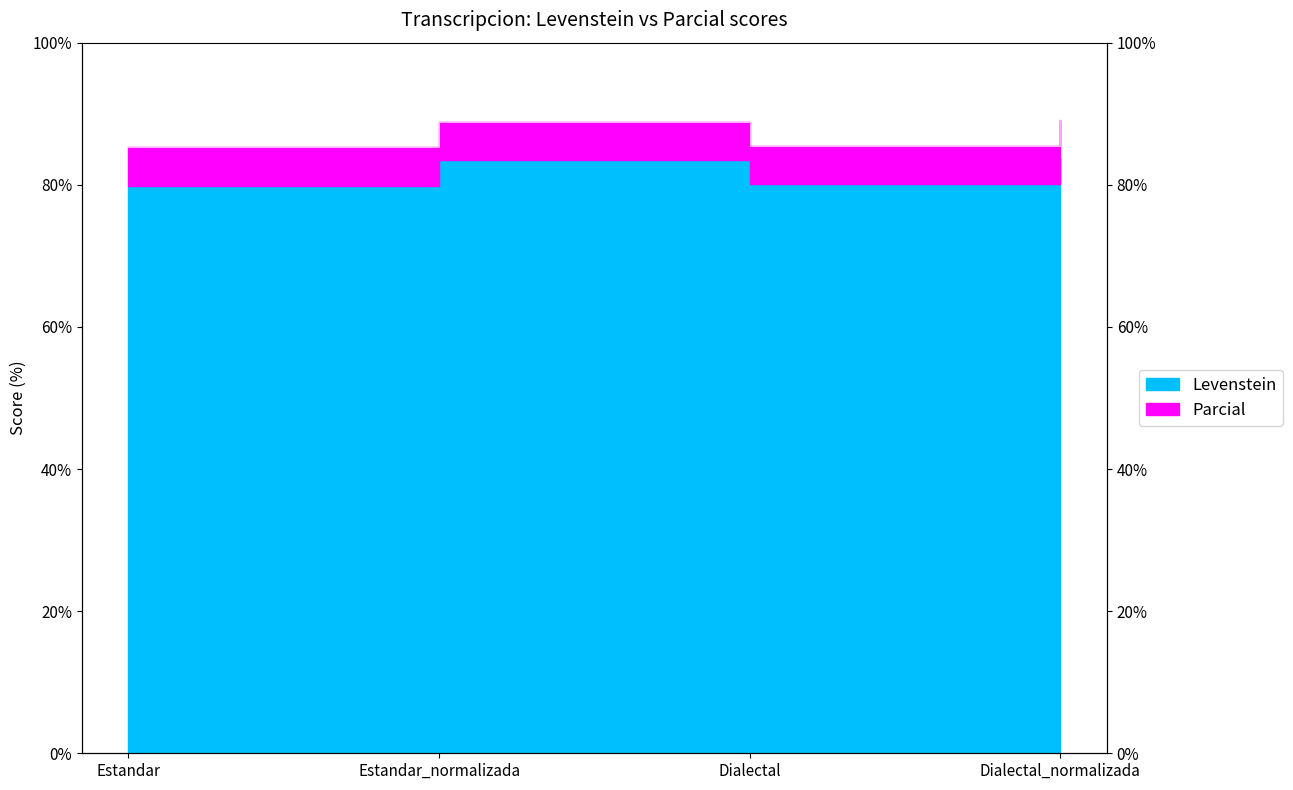

What is the sum of all values?

348.6